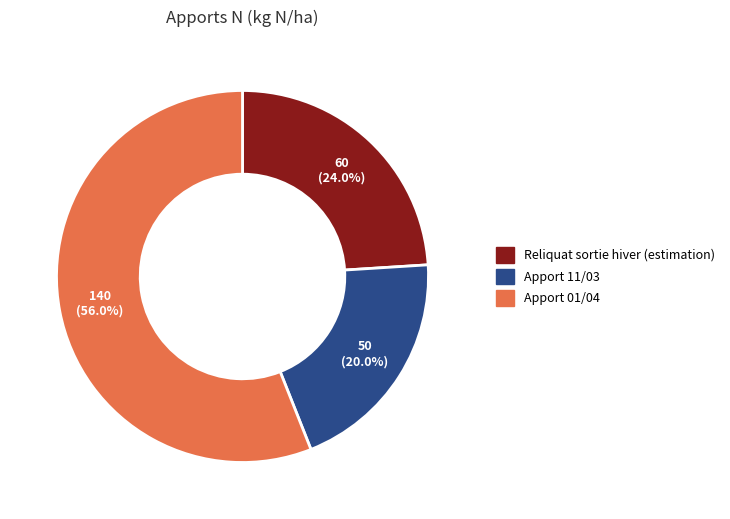

What is the largest slice in the pie chart?

Apport 01/04